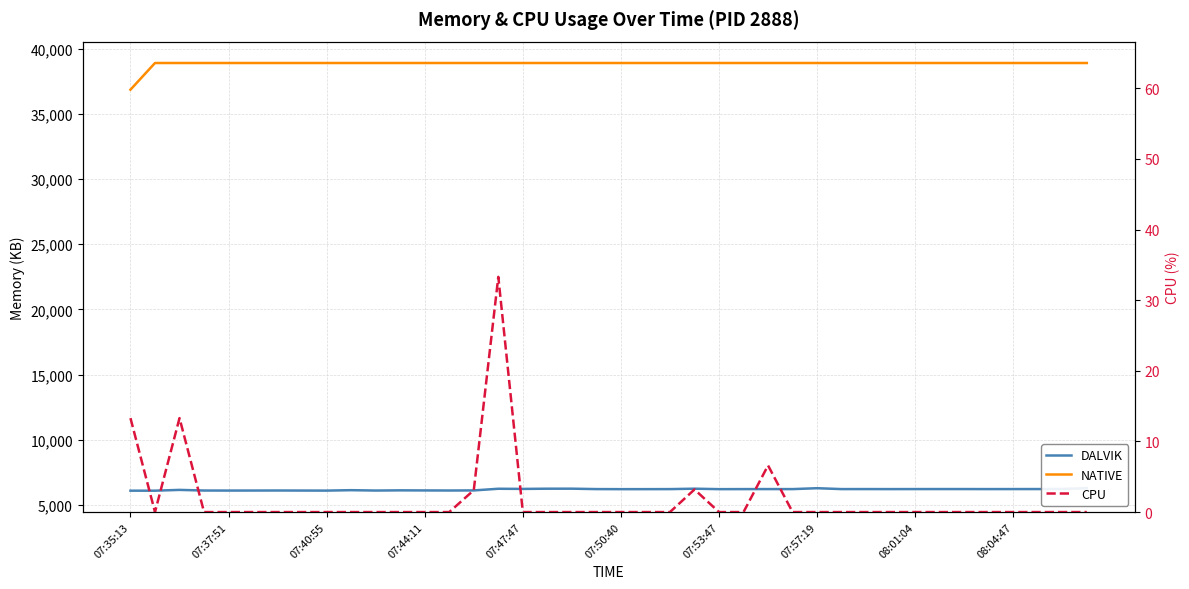

True or false: NATIVE has a value of 38912.0 at 27.

True